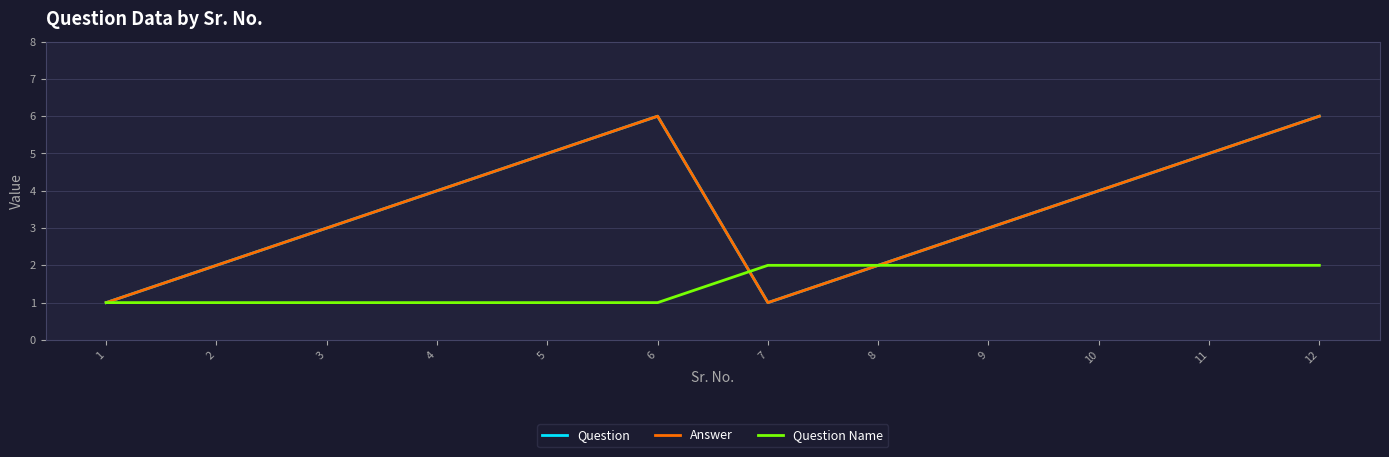

Is this an area chart (filled region under the line)?

No